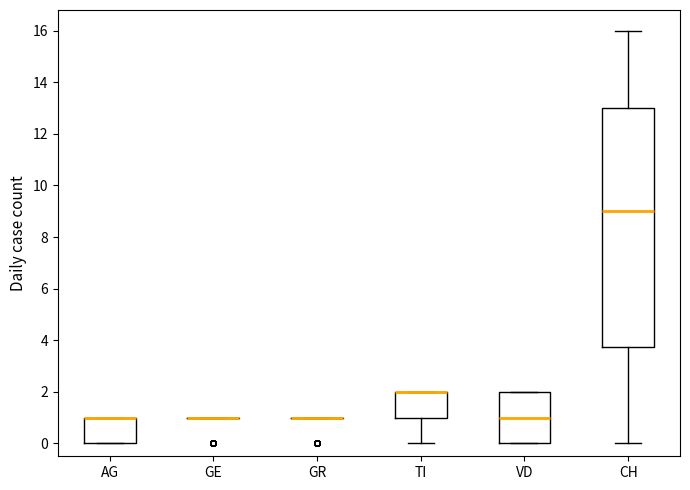

Which box is the tallest, from its lower edge to its upper edge?

CH